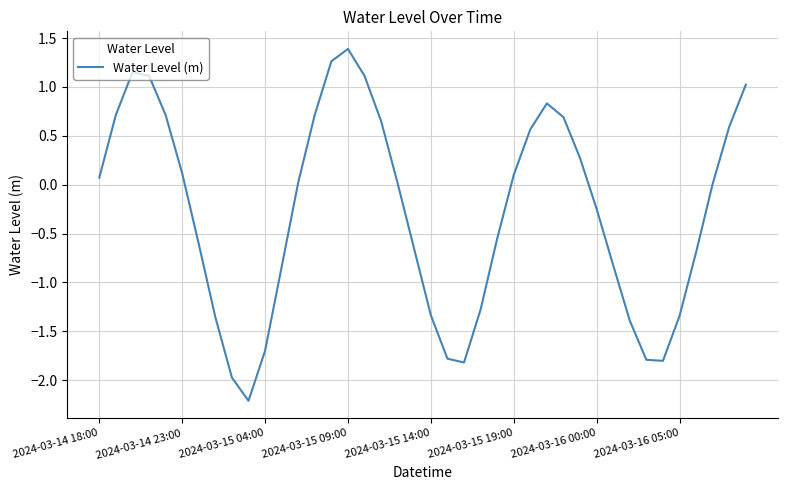

Does the chart have visible grid lines?

Yes